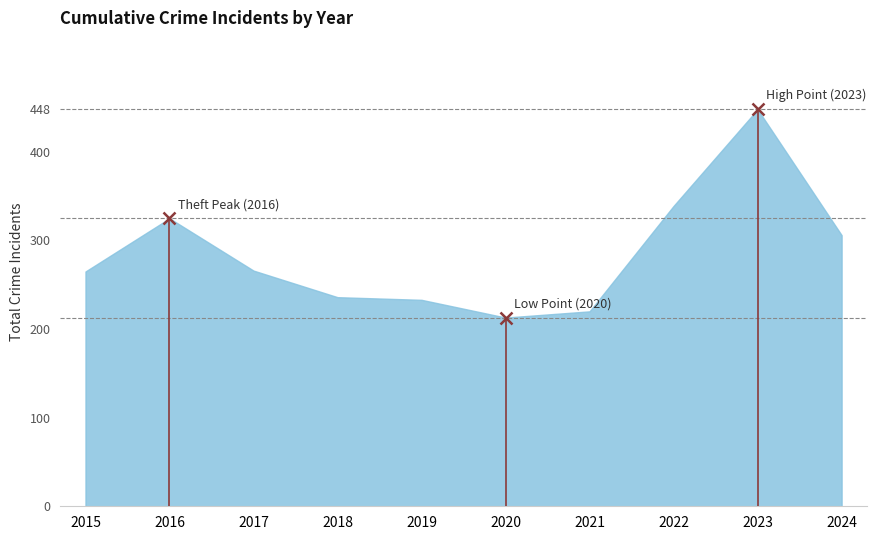

Where does the data first go above 266?

2016